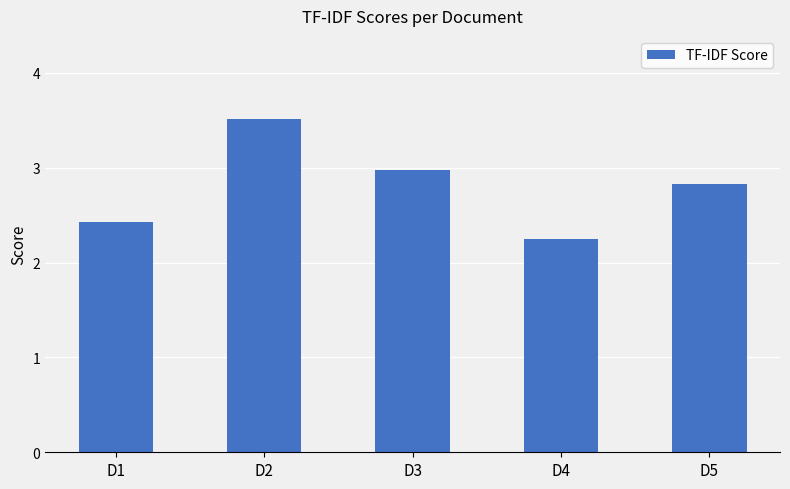

Which category has the lowest value across all series?

D4